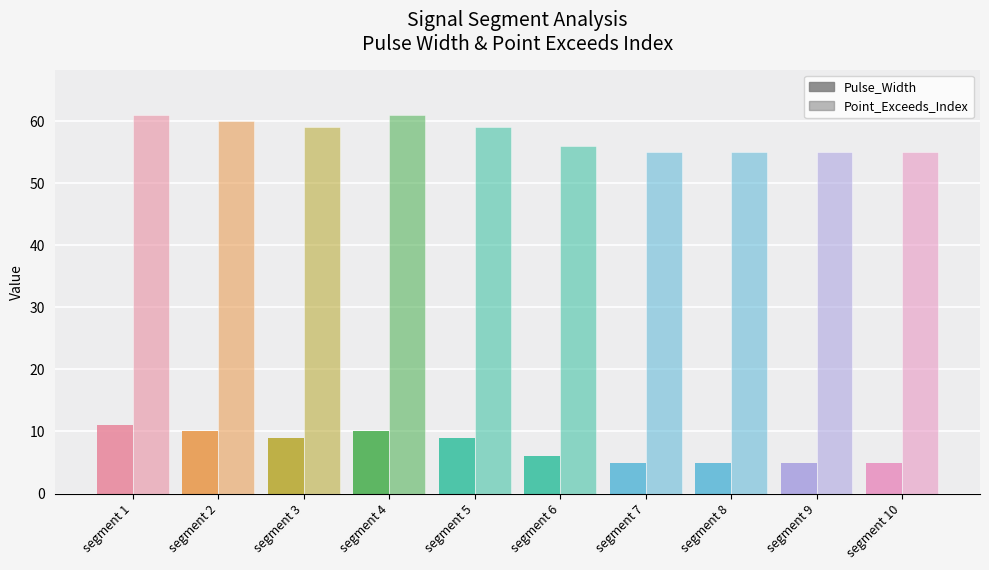

Count the number of data series in this chart.

2